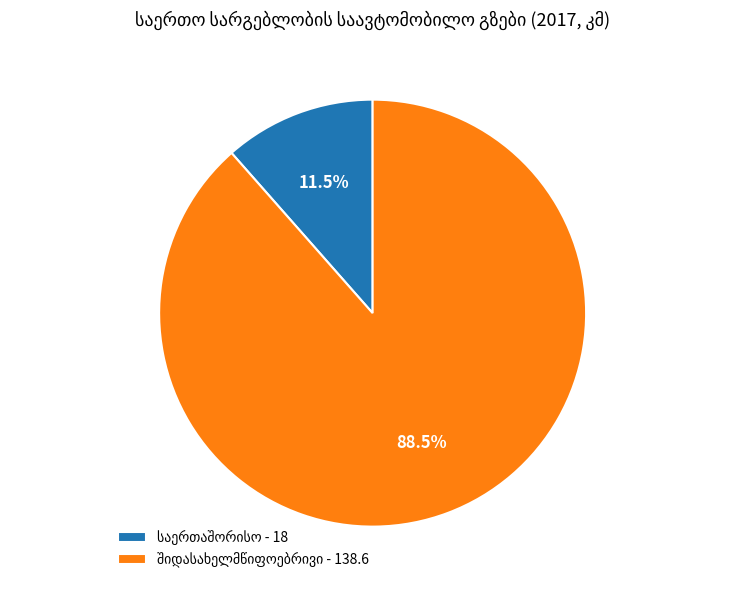

Does any single category account for the majority?

Yes